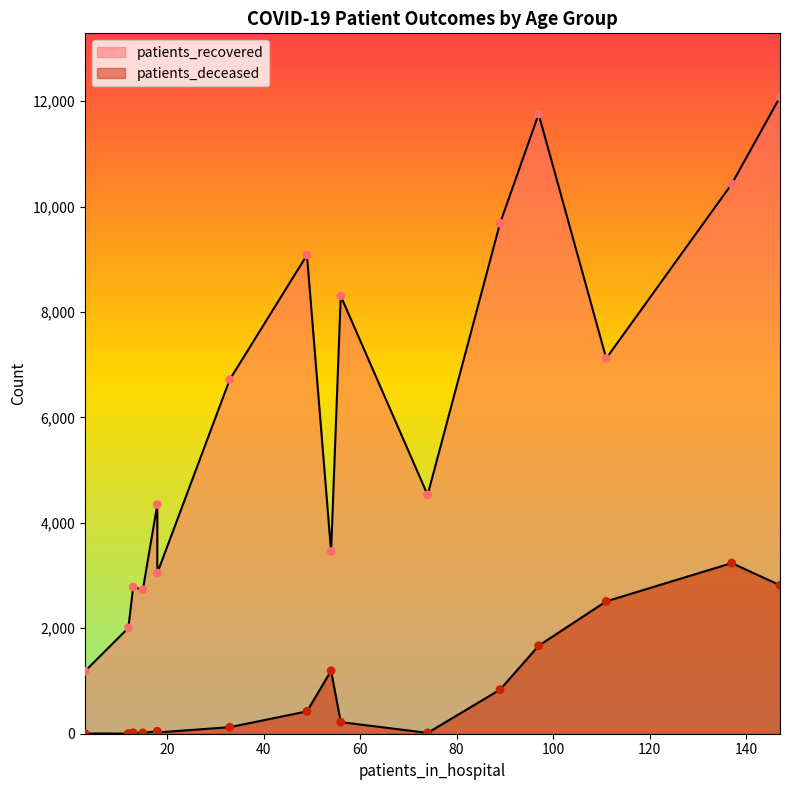

Which series contains the highest Y value?

patients_recovered